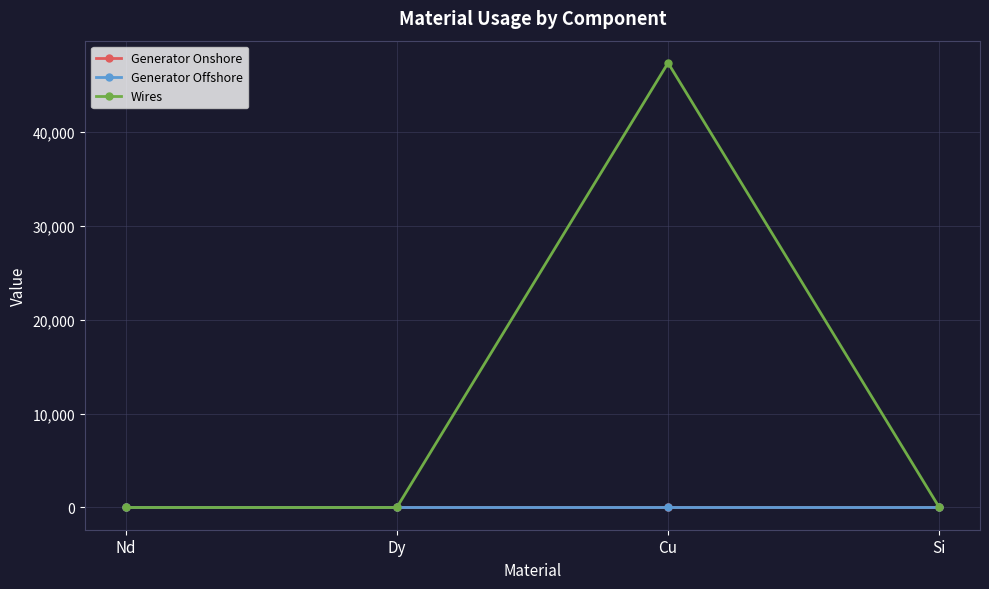

What are all the series names shown in the legend?

Generator Onshore, Generator Offshore, Wires